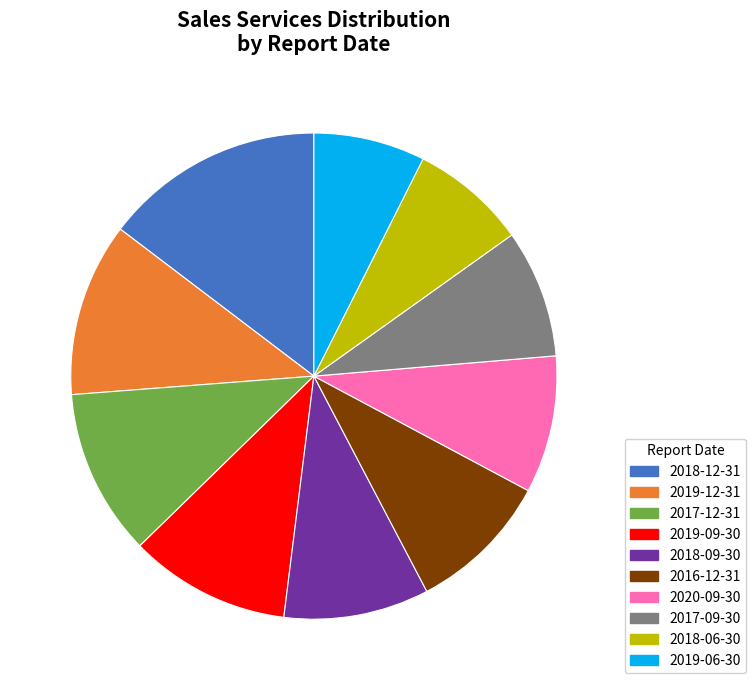

How many slices are in this pie chart?

10